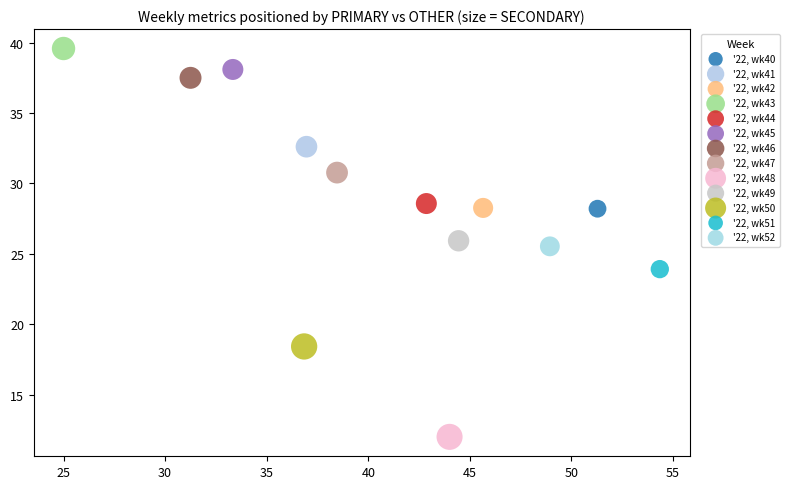

What are all the series names shown in the legend?

'22, wk40, '22, wk41, '22, wk42, '22, wk43, '22, wk44, '22, wk45, '22, wk46, '22, wk47, '22, wk48, '22, wk49, '22, wk50, '22, wk51, '22, wk52